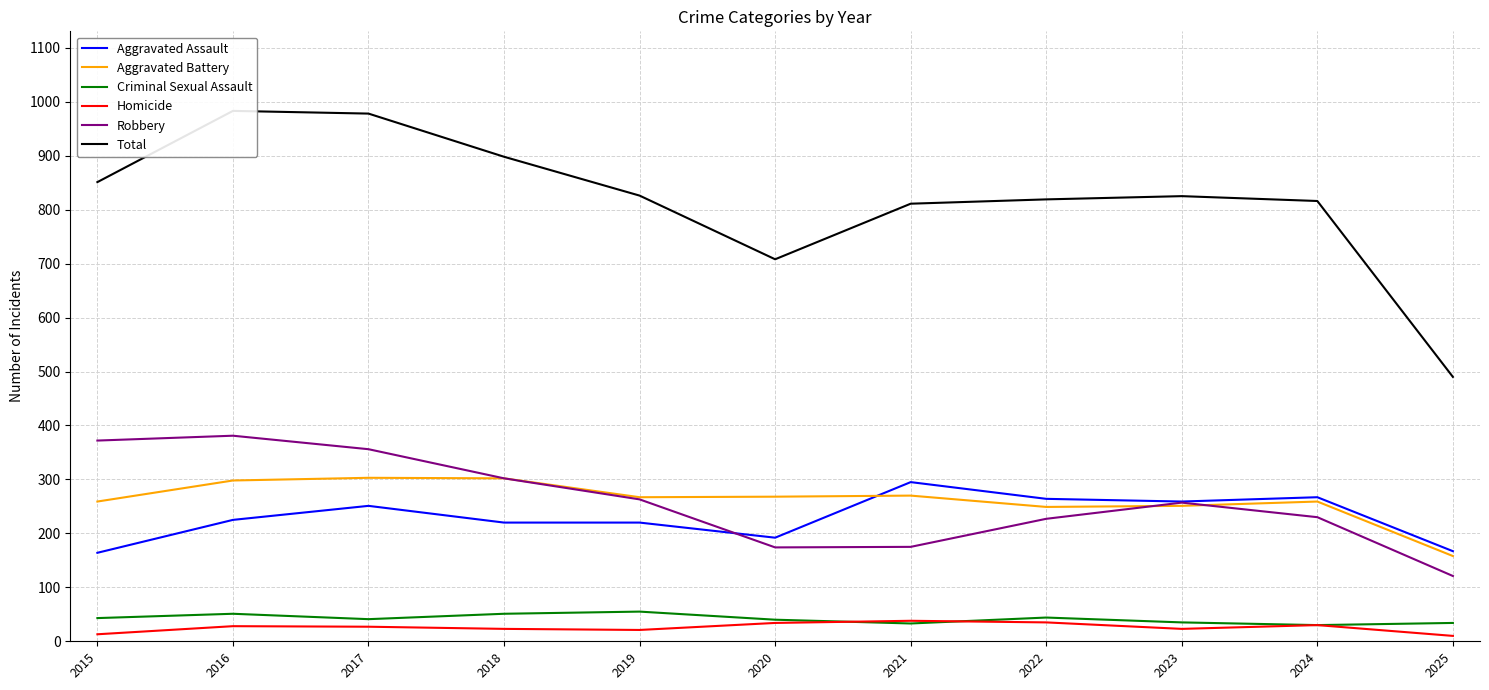

True or false: Aggravated Assault and Total intersect in this chart.

False